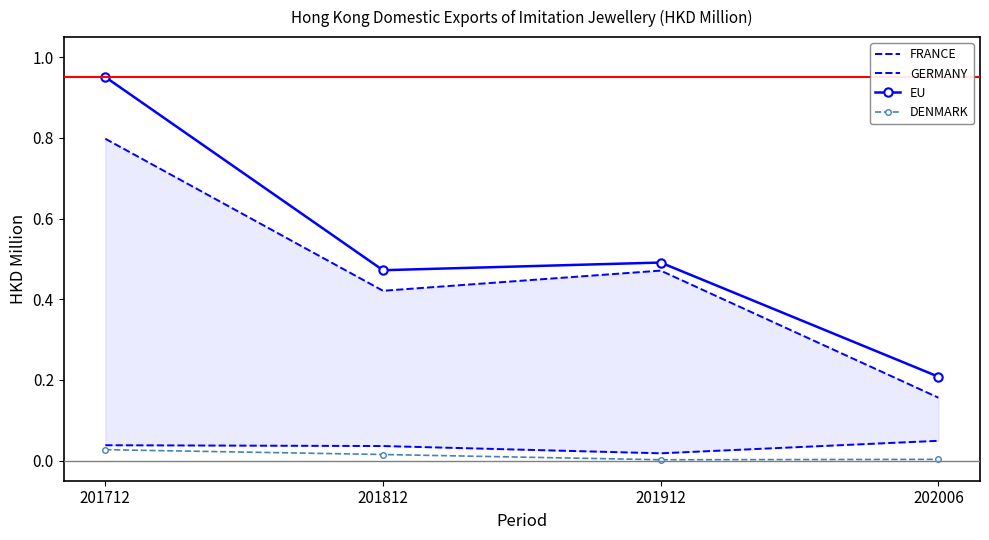

The value of GERMANY at 201812 is 0.0. True or false?

True